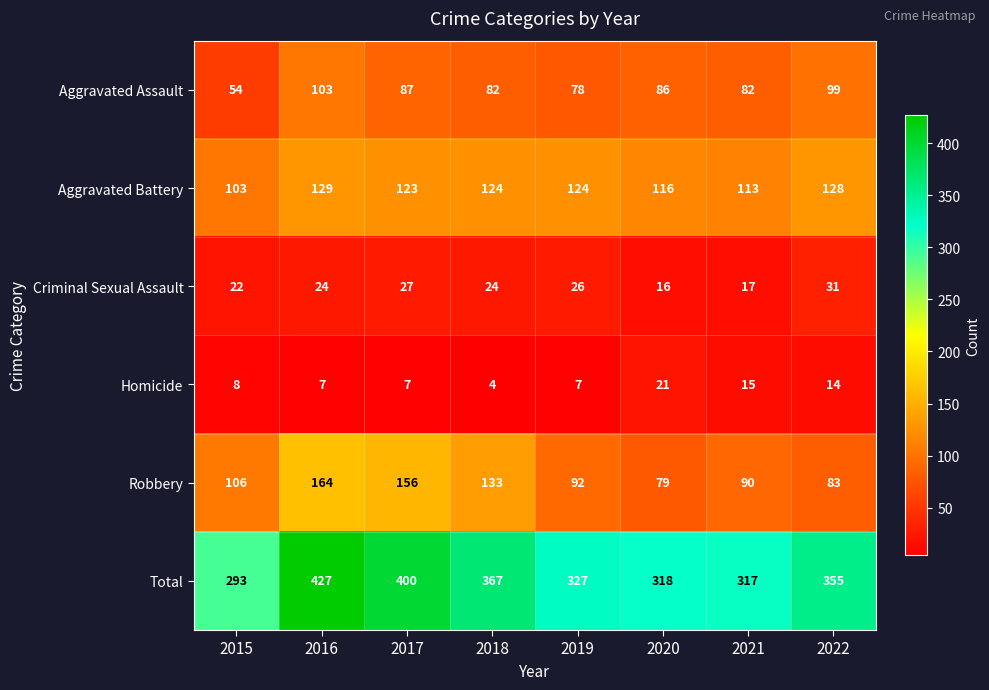

How many categories are shown in the chart?

8